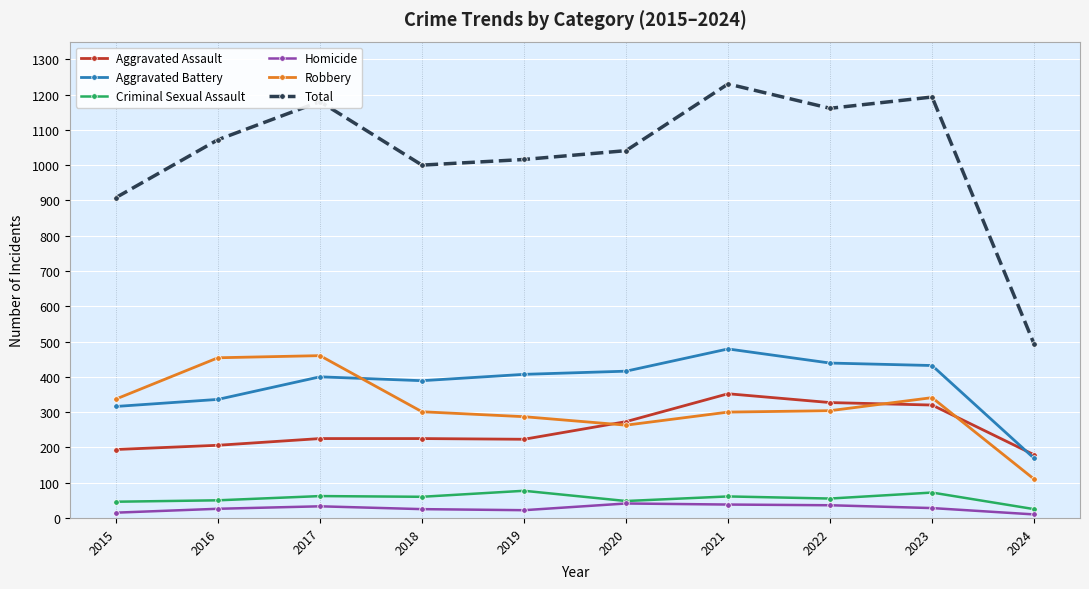

What is the approximate value of Robbery at 2017, to the nearest 50?

450